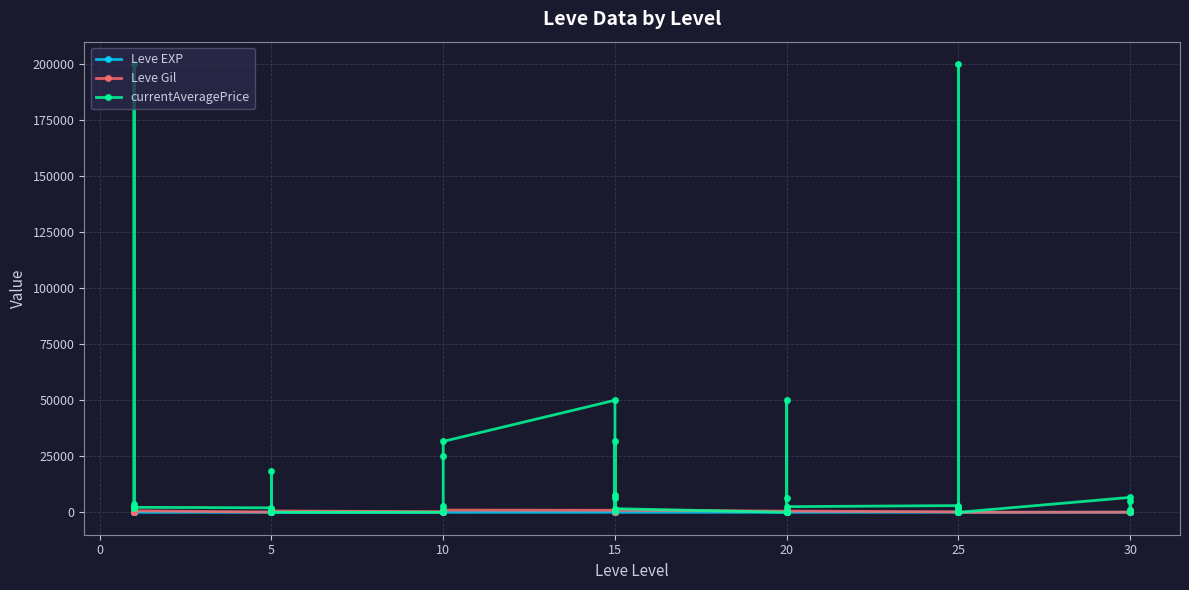

Is it true that Leve EXP equals 24 at 15?

True